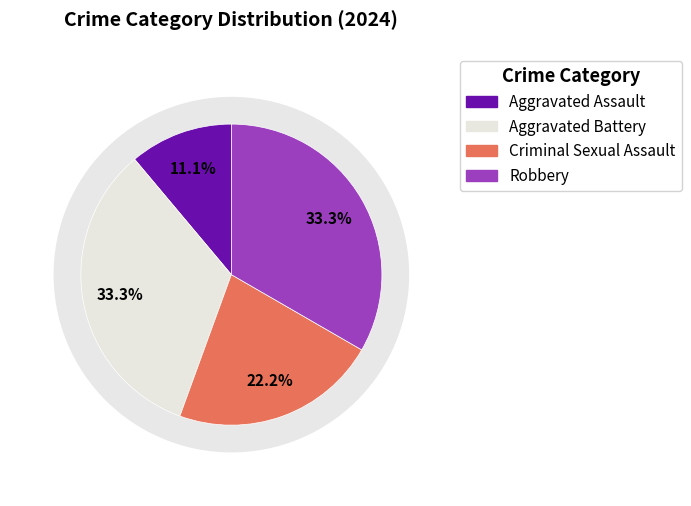

Which category has the smallest portion of the pie?

Aggravated Assault